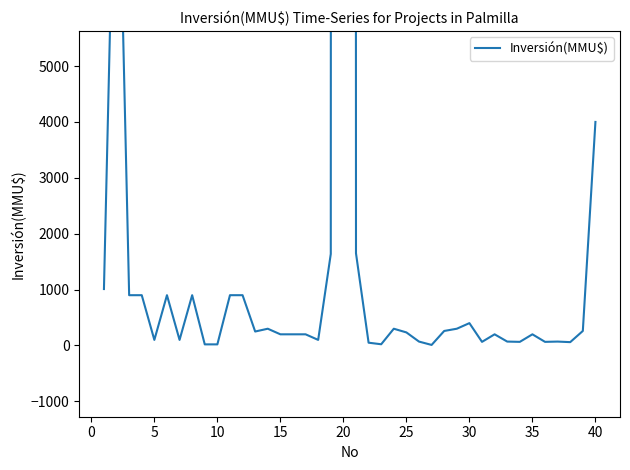

How many categories are shown in the chart?

40